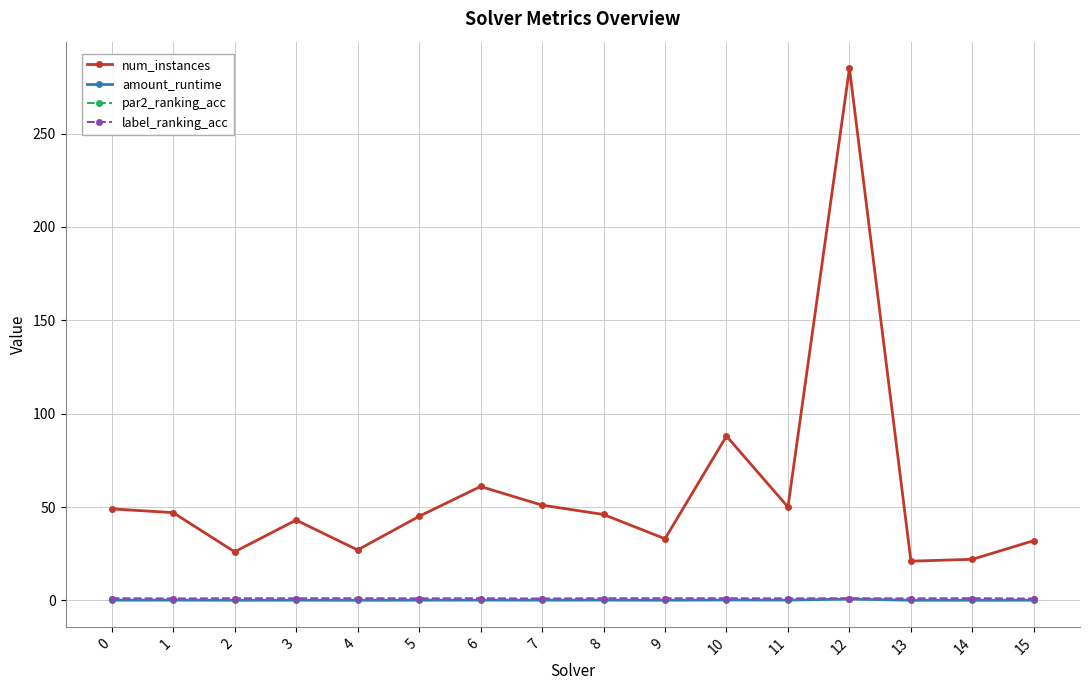

What is the difference between the maximum and minimum values in the amount_runtime series?

0.6